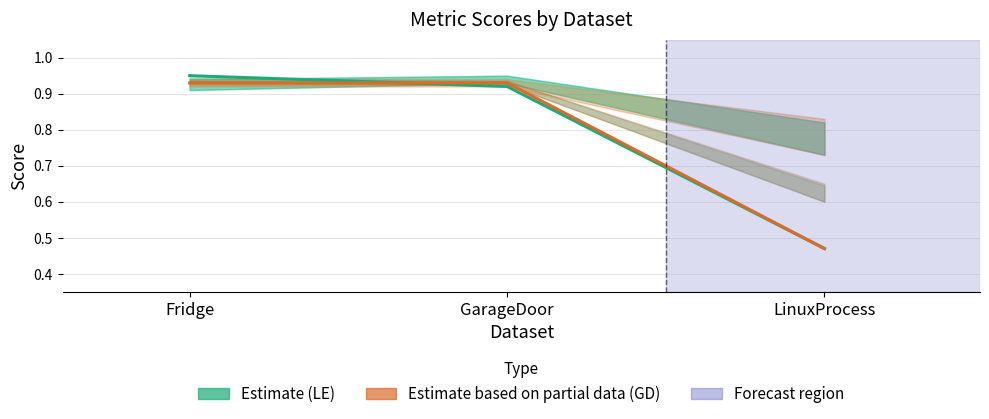

Which category has the highest value in the Estimate based on partial data (GD) series?

Fridge